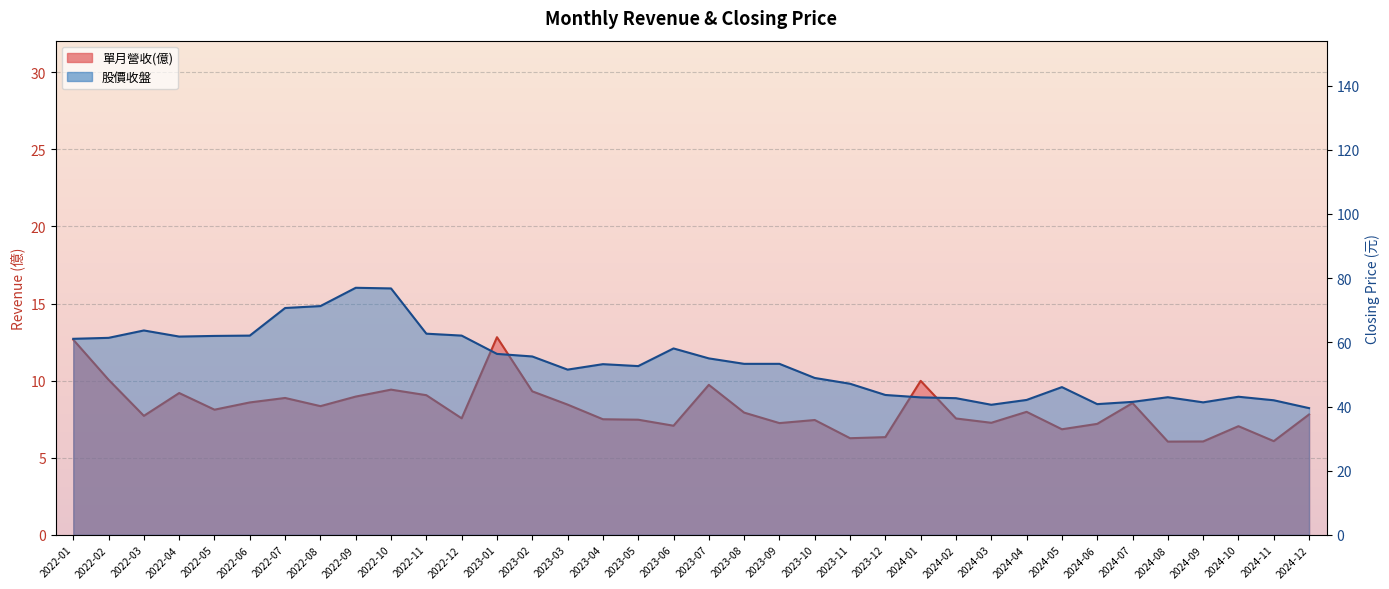

Count the number of categories in the chart.

36